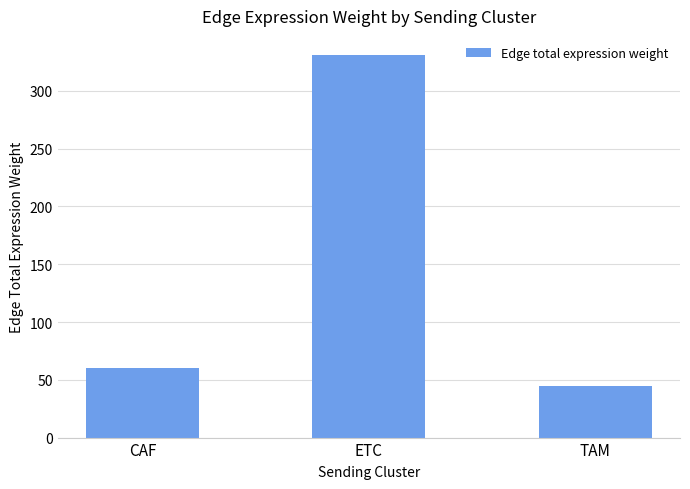

At which category does the chart reach its minimum across all series?

TAM